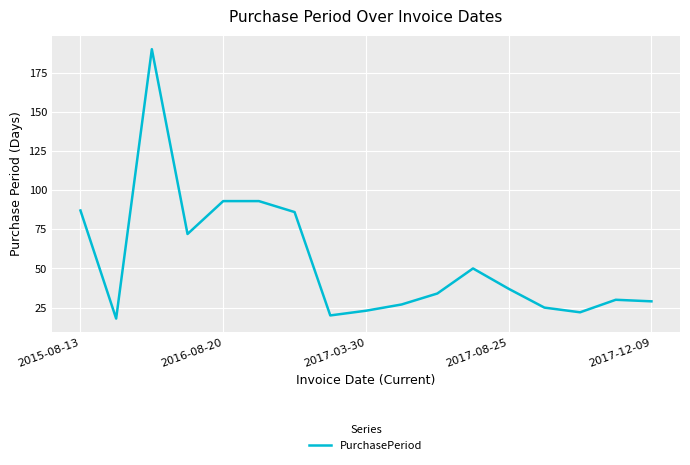

What is the maximum value shown in the chart?

190